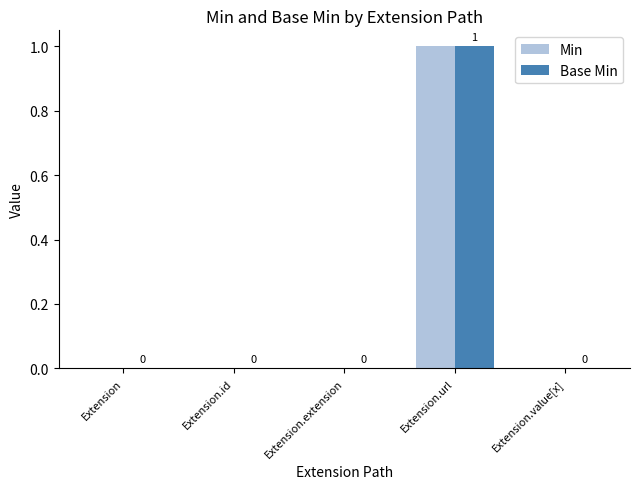

How many Base Min values are between 0 and 1?

5